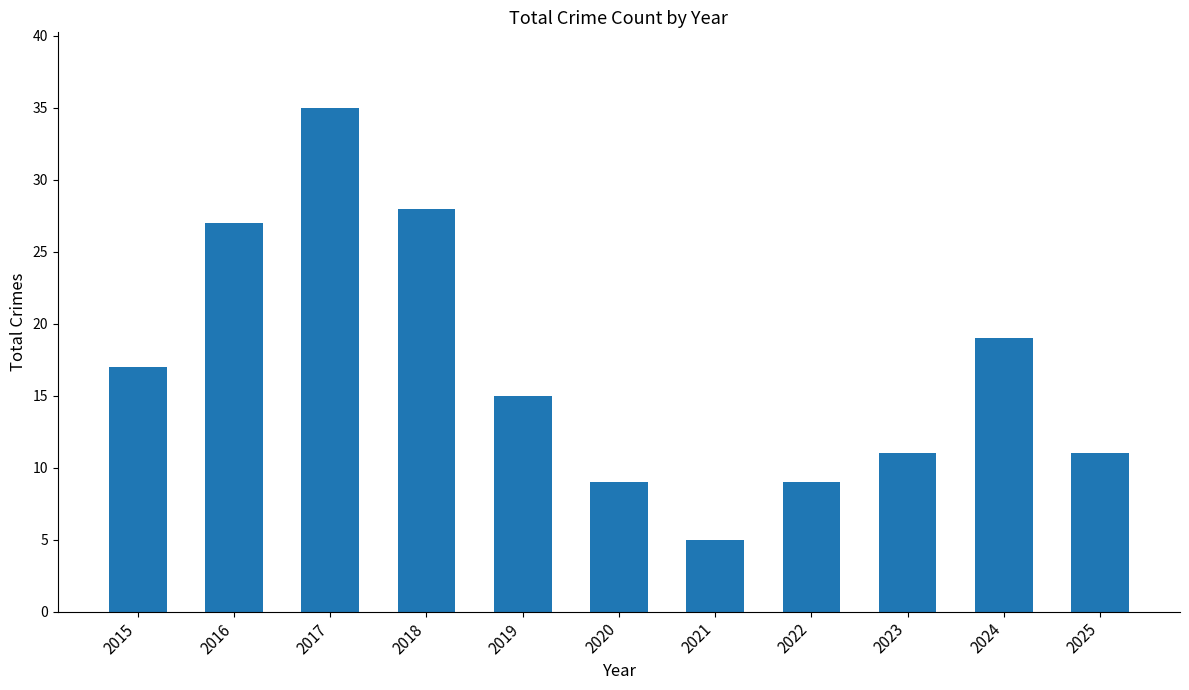

At which category does the chart reach its minimum across all series?

2021